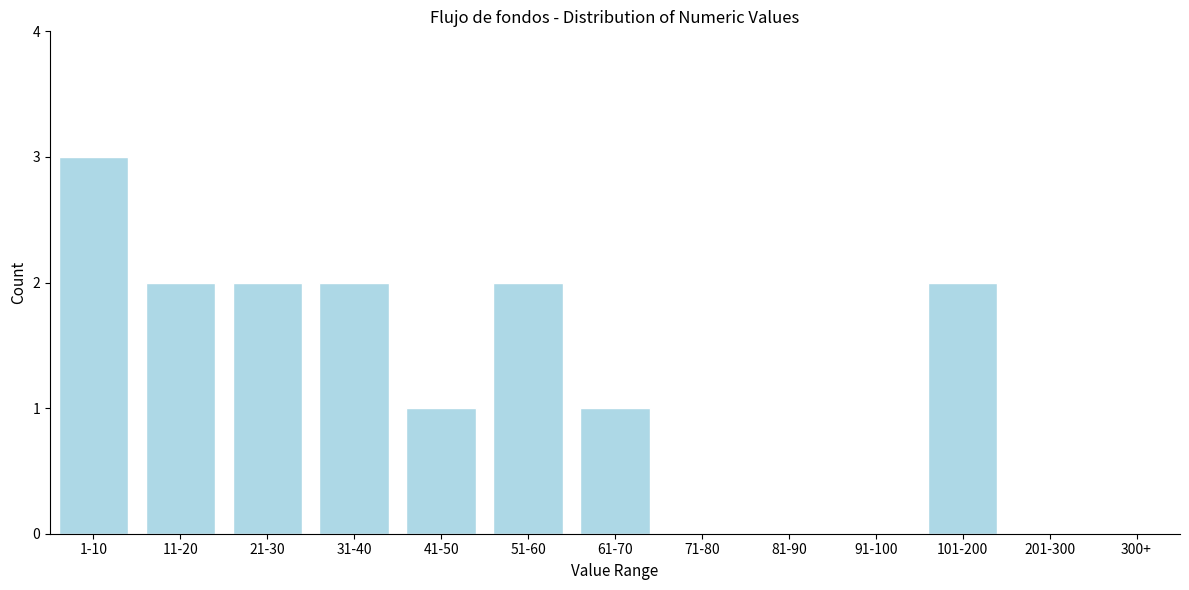

Reading left to right, transcribe all the data shown in this chart.

1-10=3	11-20=2	21-30=2	31-40=2	41-50=1	51-60=2	61-70=1	71-80=0	81-90=0	91-100=0	101-200=2	201-300=0	300+=0